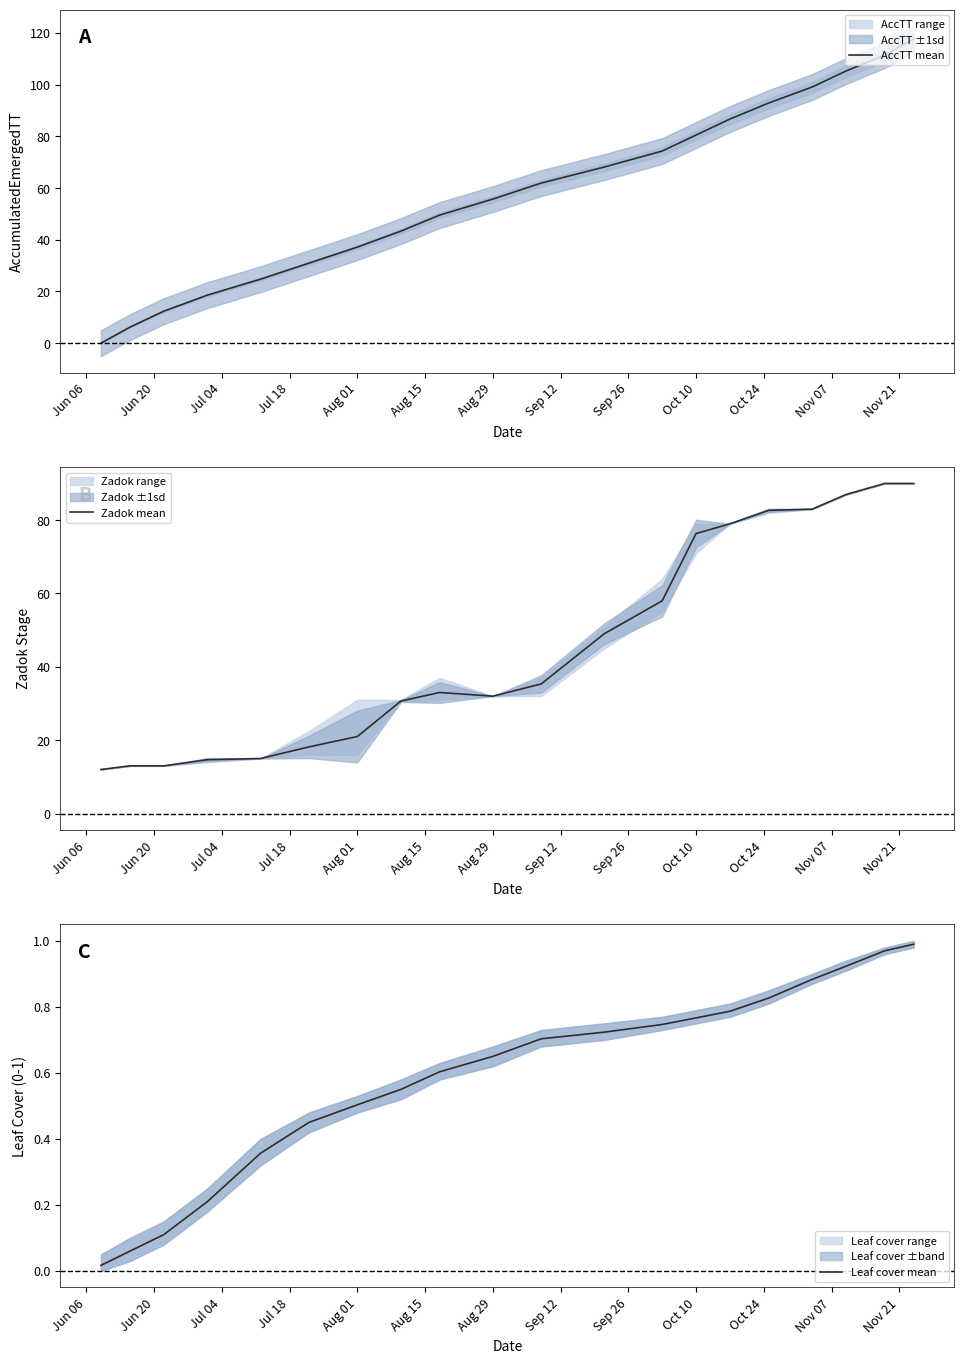

What is the minimum value for Zadok mean?

12.0